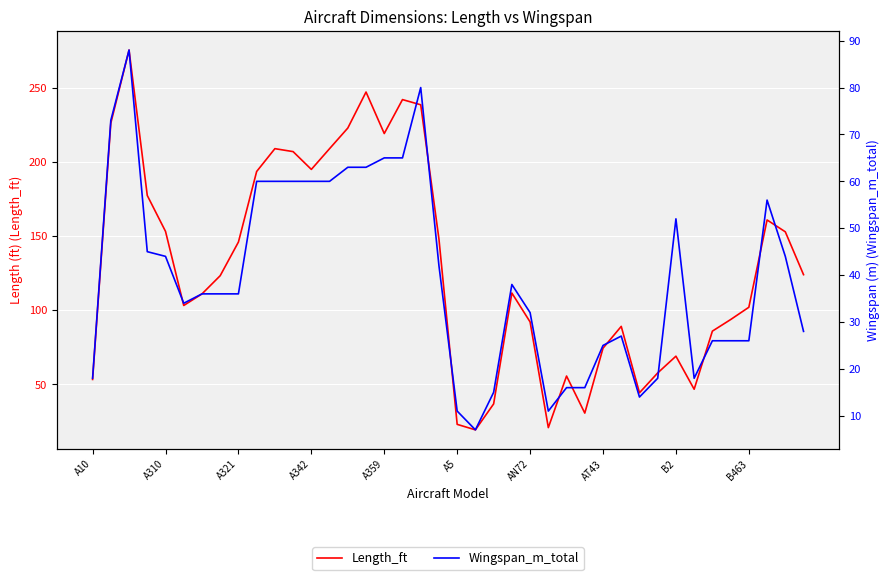

How many lines are shown in the chart?

2